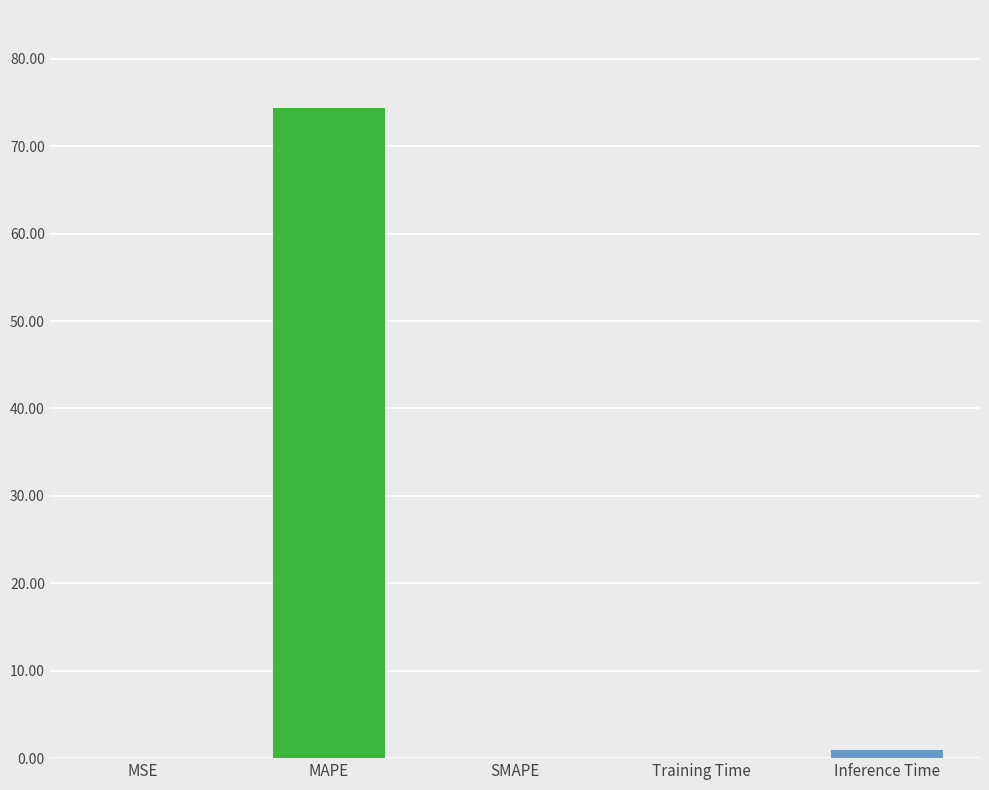

At which category does the chart reach its peak across all series?

MAPE